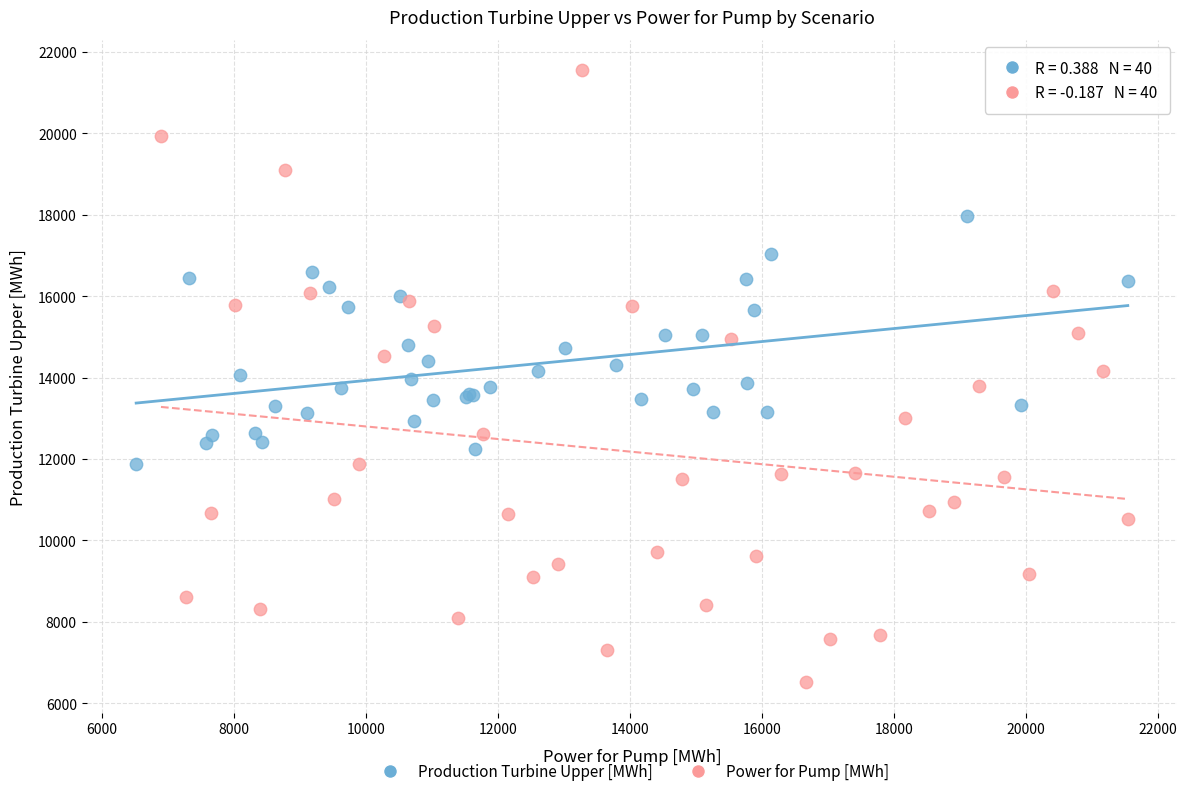

Which series has the widest spread of Y values?

Power for Pump [MWh]